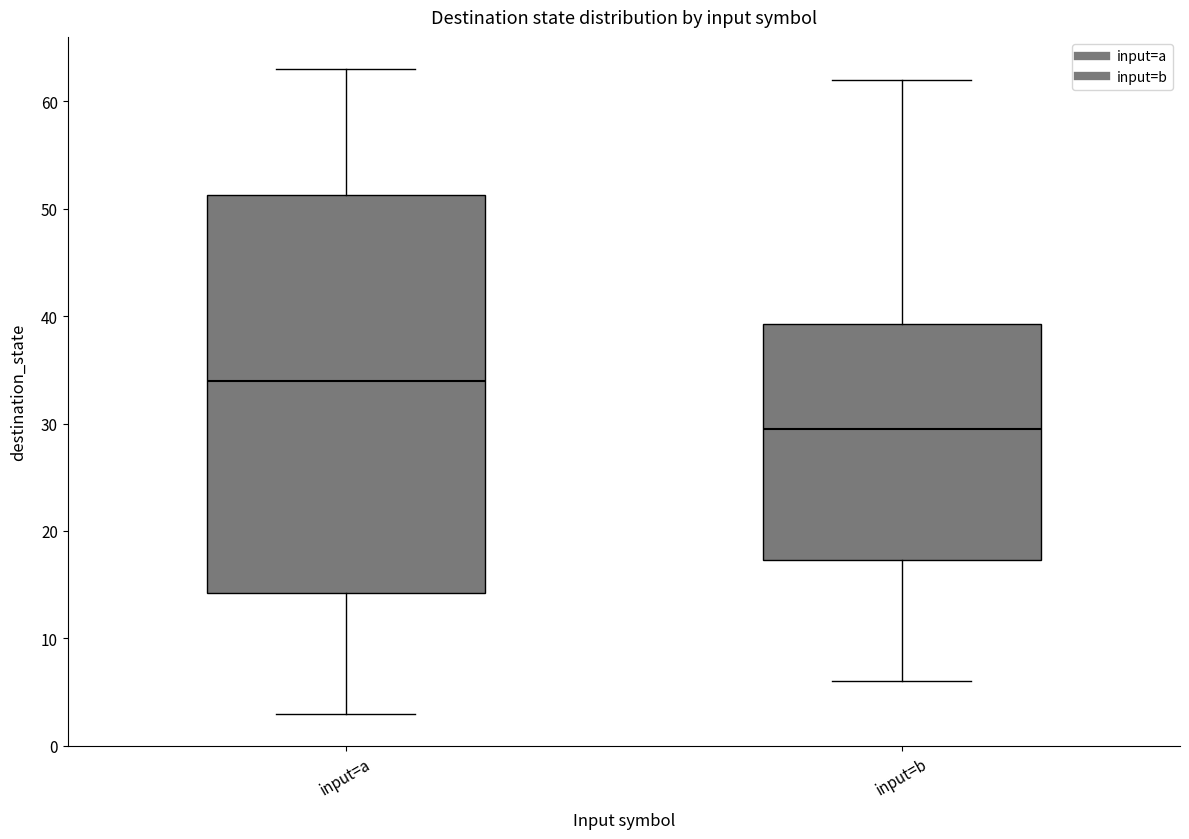

Which box's median line is the highest?

input=a